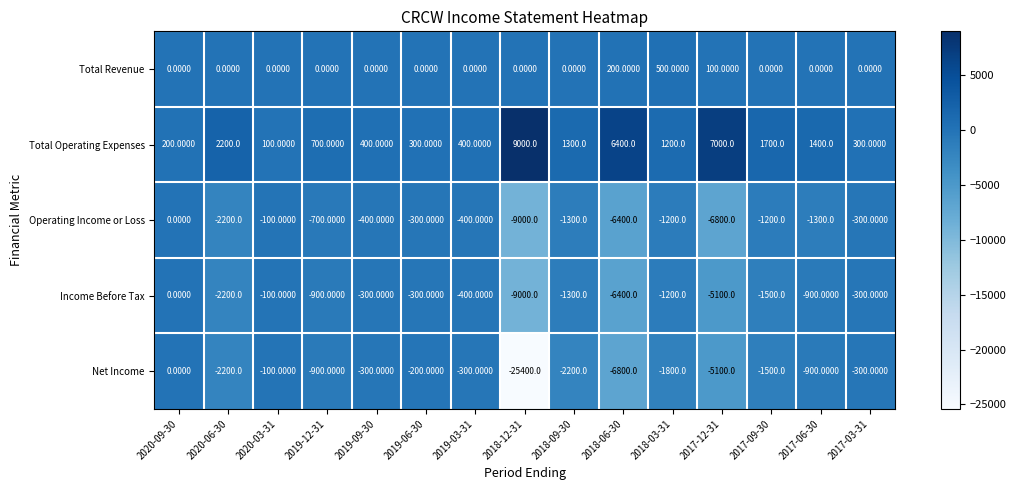

How many series are shown in this chart?

5